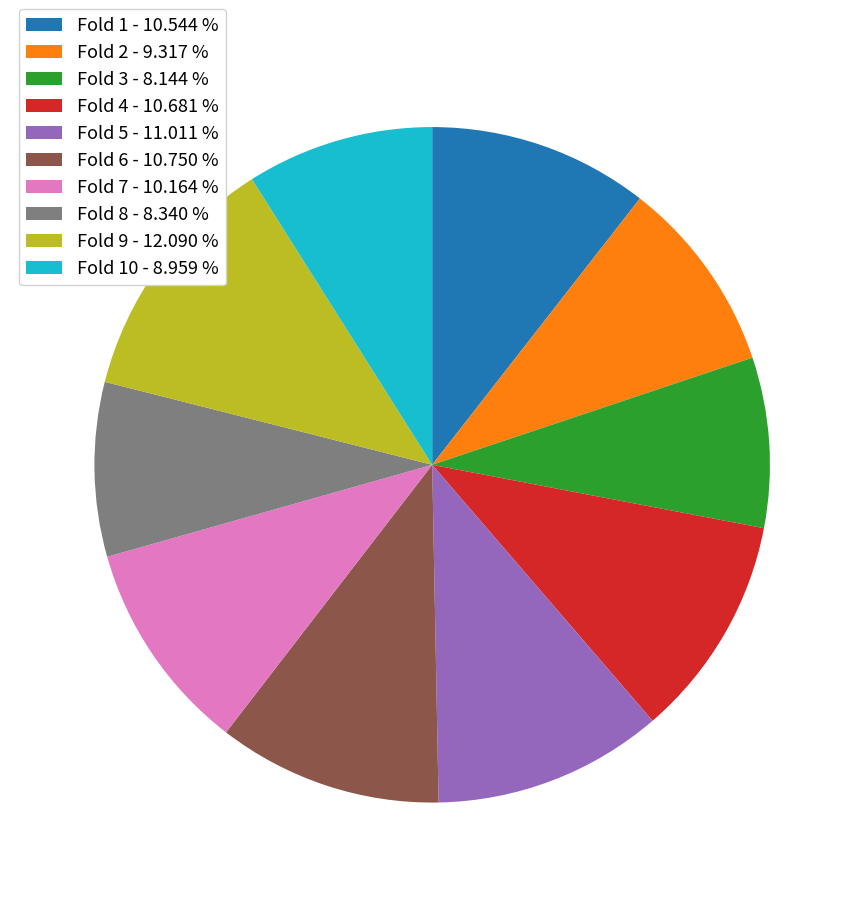

Which has a higher value, Fold 9 - 12.090 % or Fold 2 - 9.317 %?

Fold 9 - 12.090 %